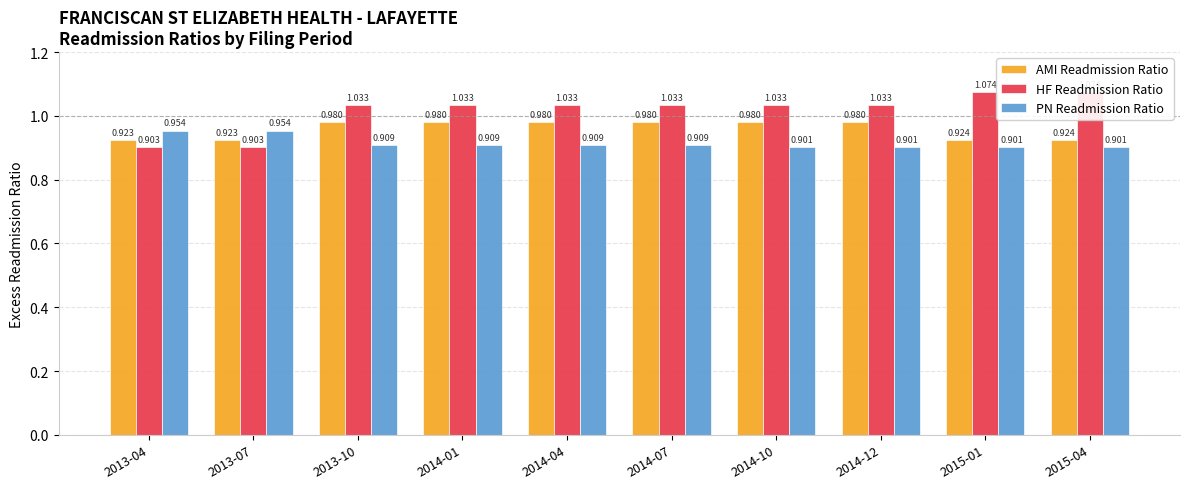

True or false: AMI Readmission Ratio has a value of 0.9 at 2015-01.

True